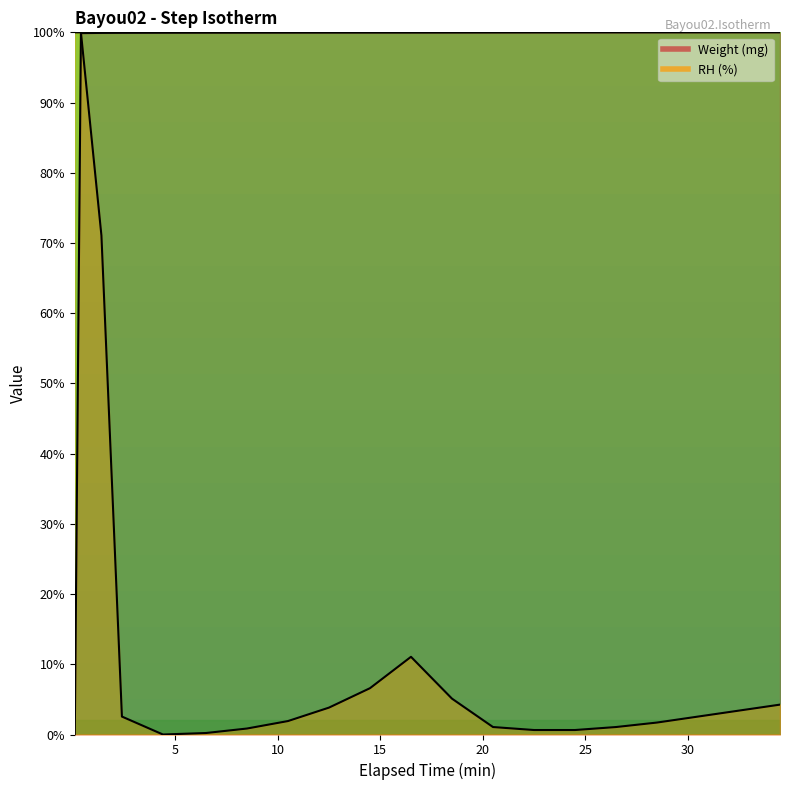

Does the chart have visible grid lines?

No